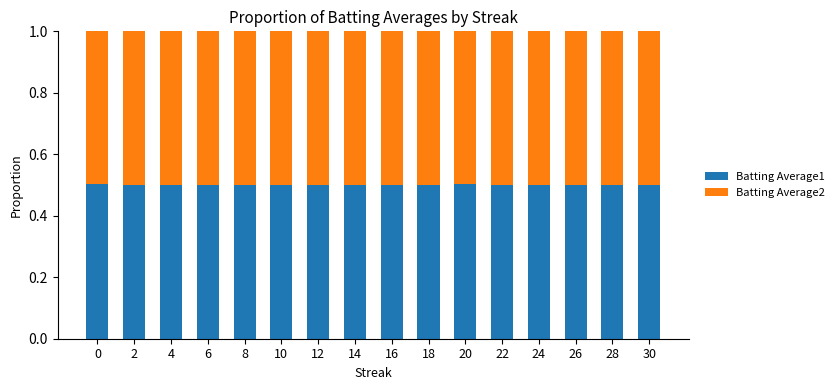

Is it true that Batting Average1 equals 0.5 at 26?

True